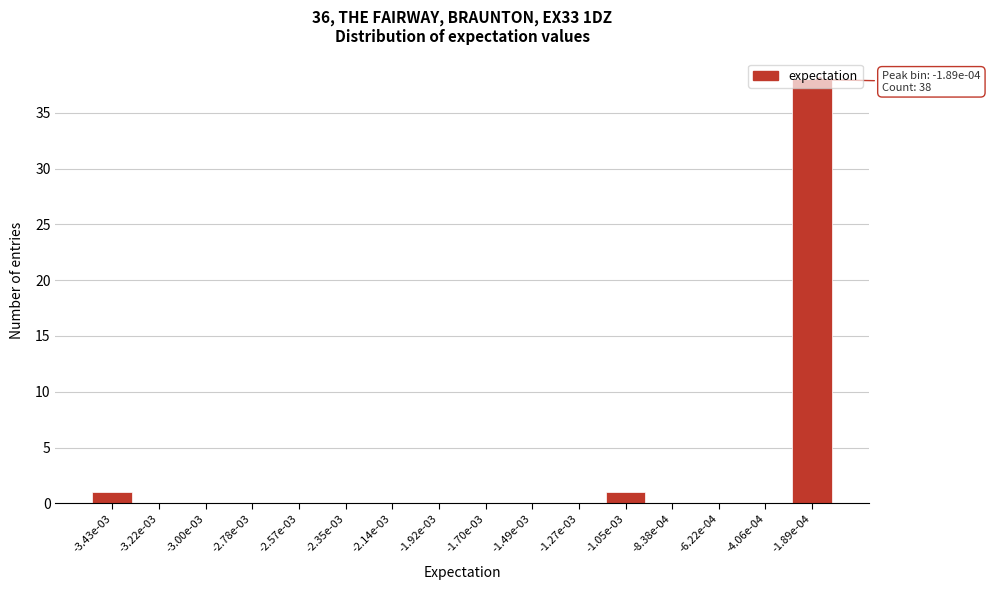

The value at -3.43e-03 is 1. True or false?

True